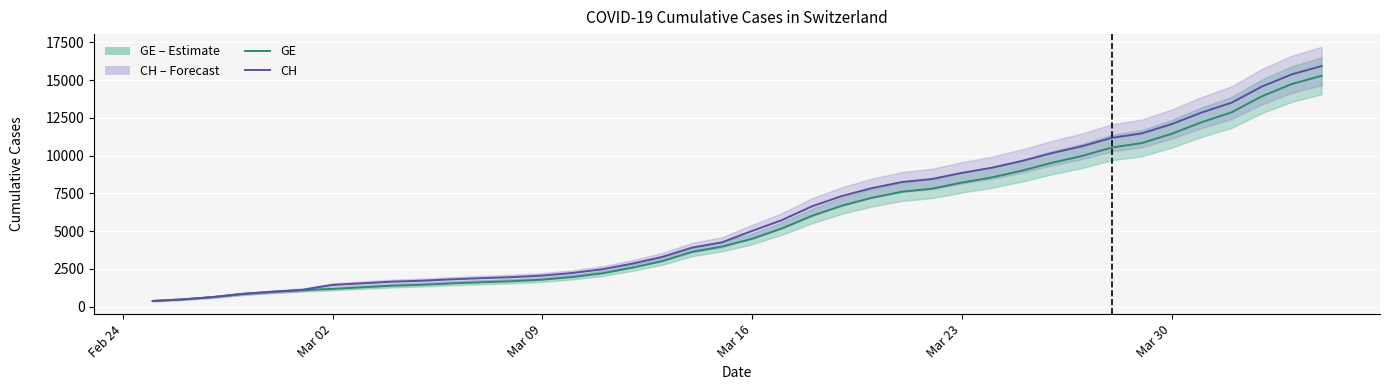

True or false: GE and CH intersect in this chart.

False